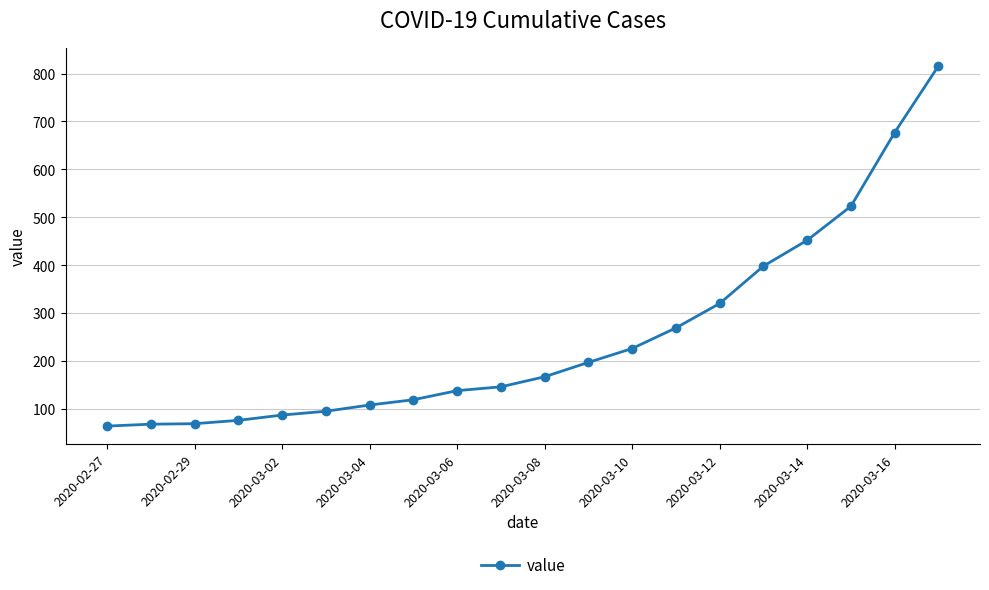

What is the maximum value shown in the chart?

816